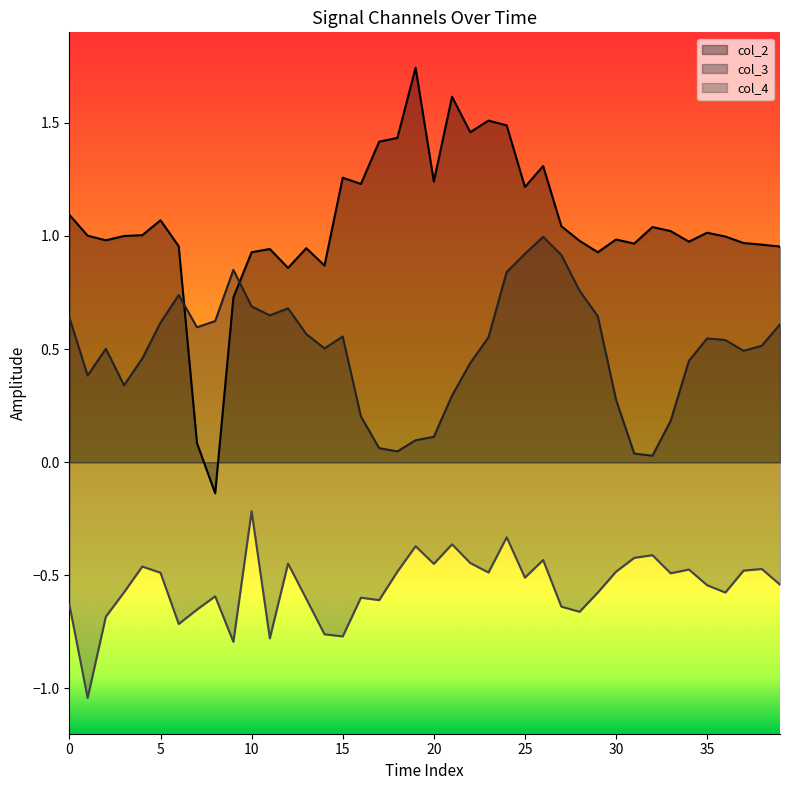

How many interior local valleys does the col_3 series have?

8